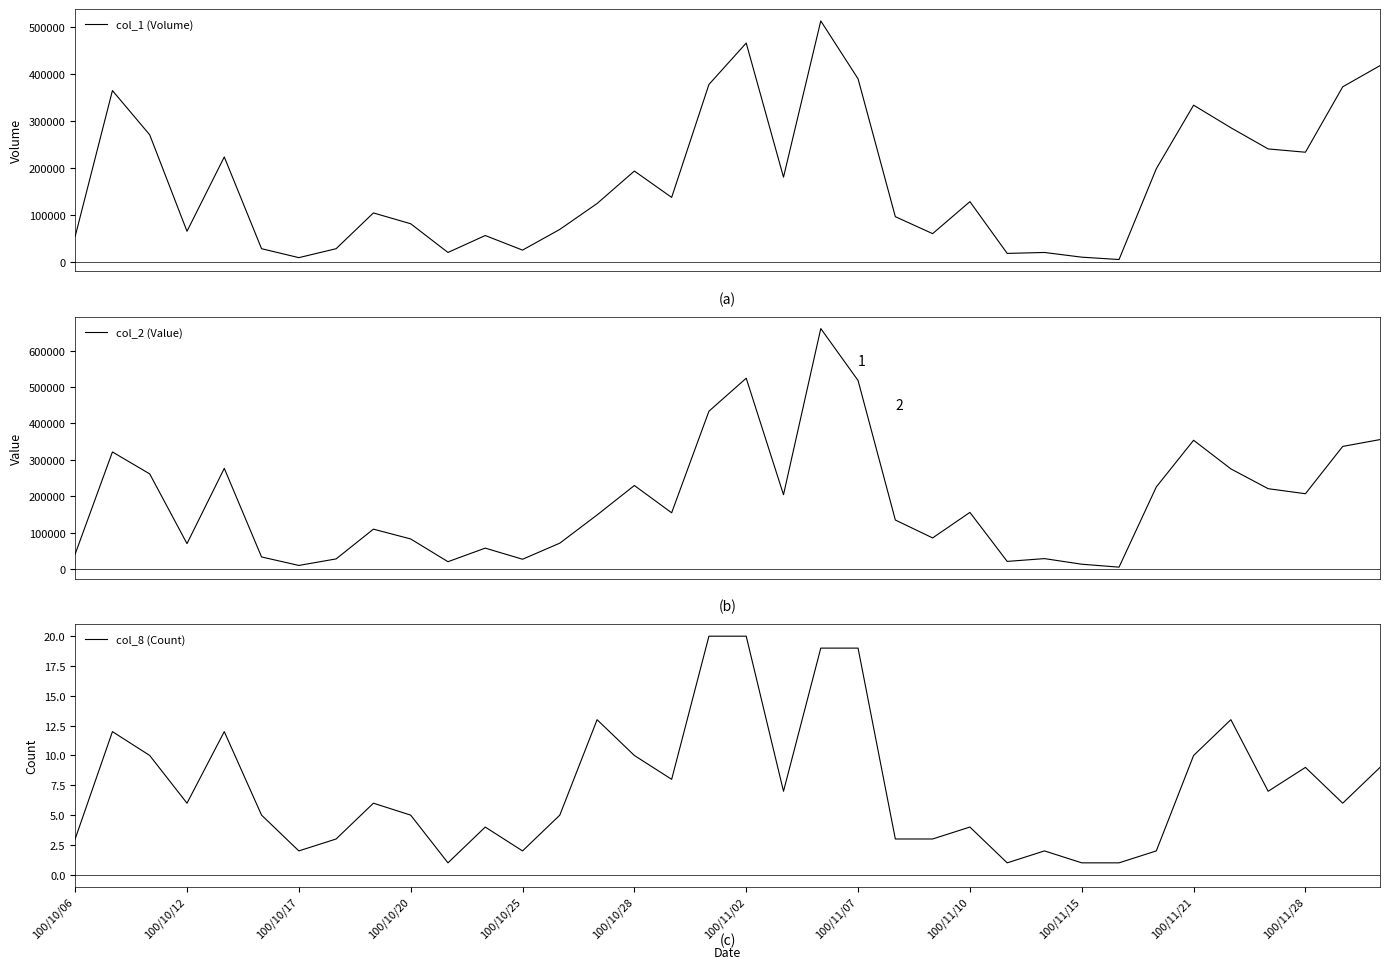

What is the greatest value displayed?

660630